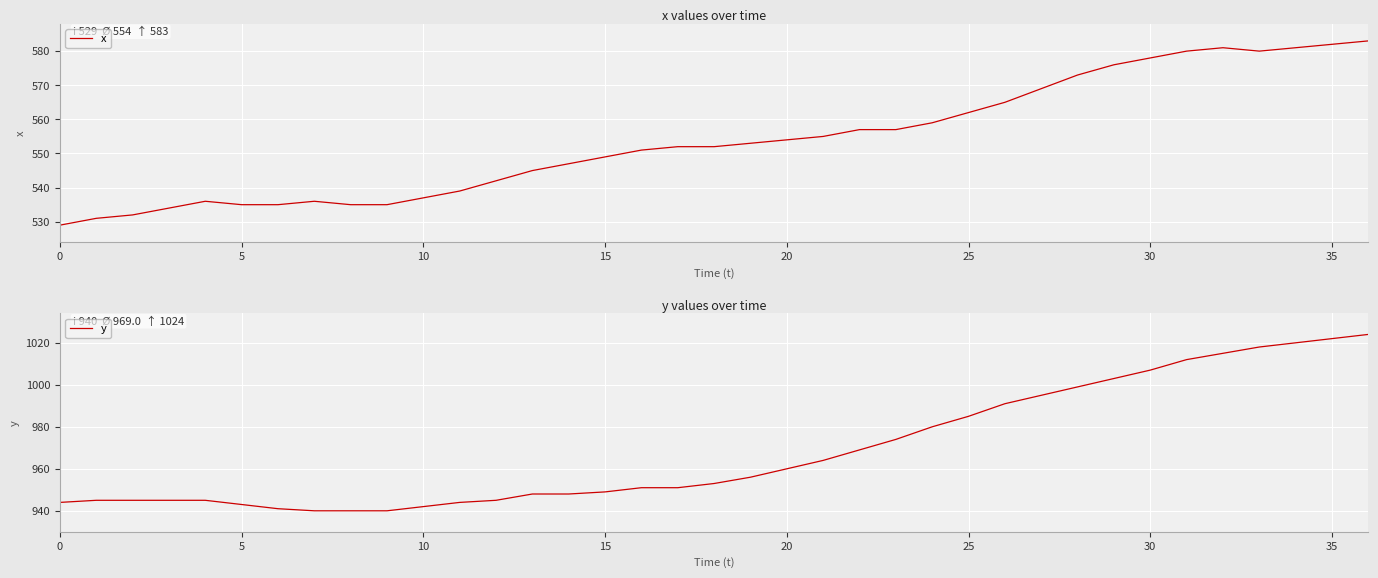

The y series shows 553 at 27. True or false?

False